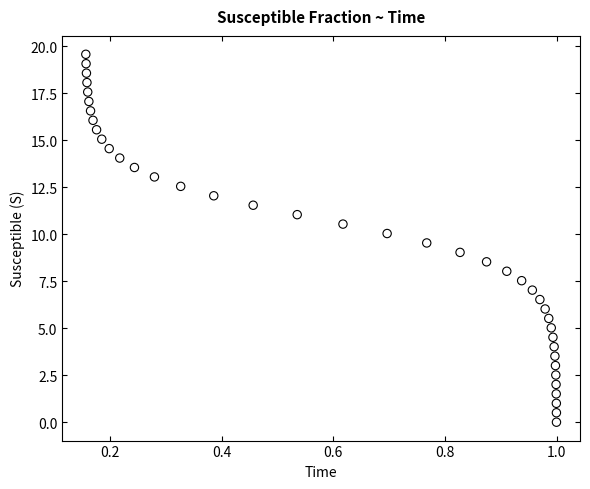

What is the range of Y values (max minus min)?

19.6